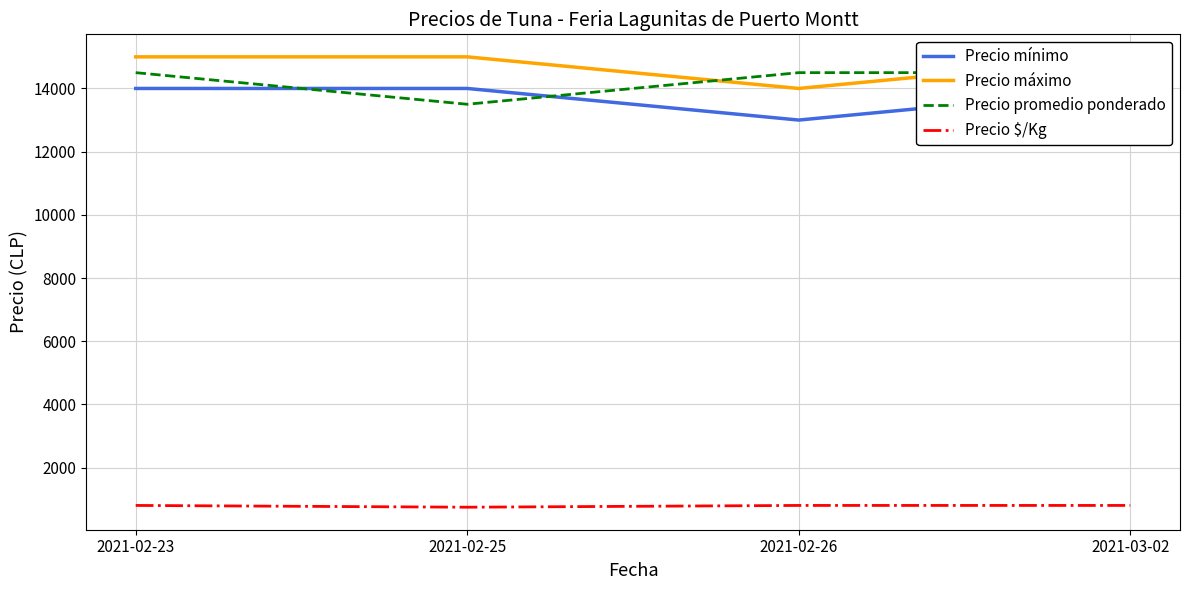

What is the label of the 4th point from the right?

2021-02-23